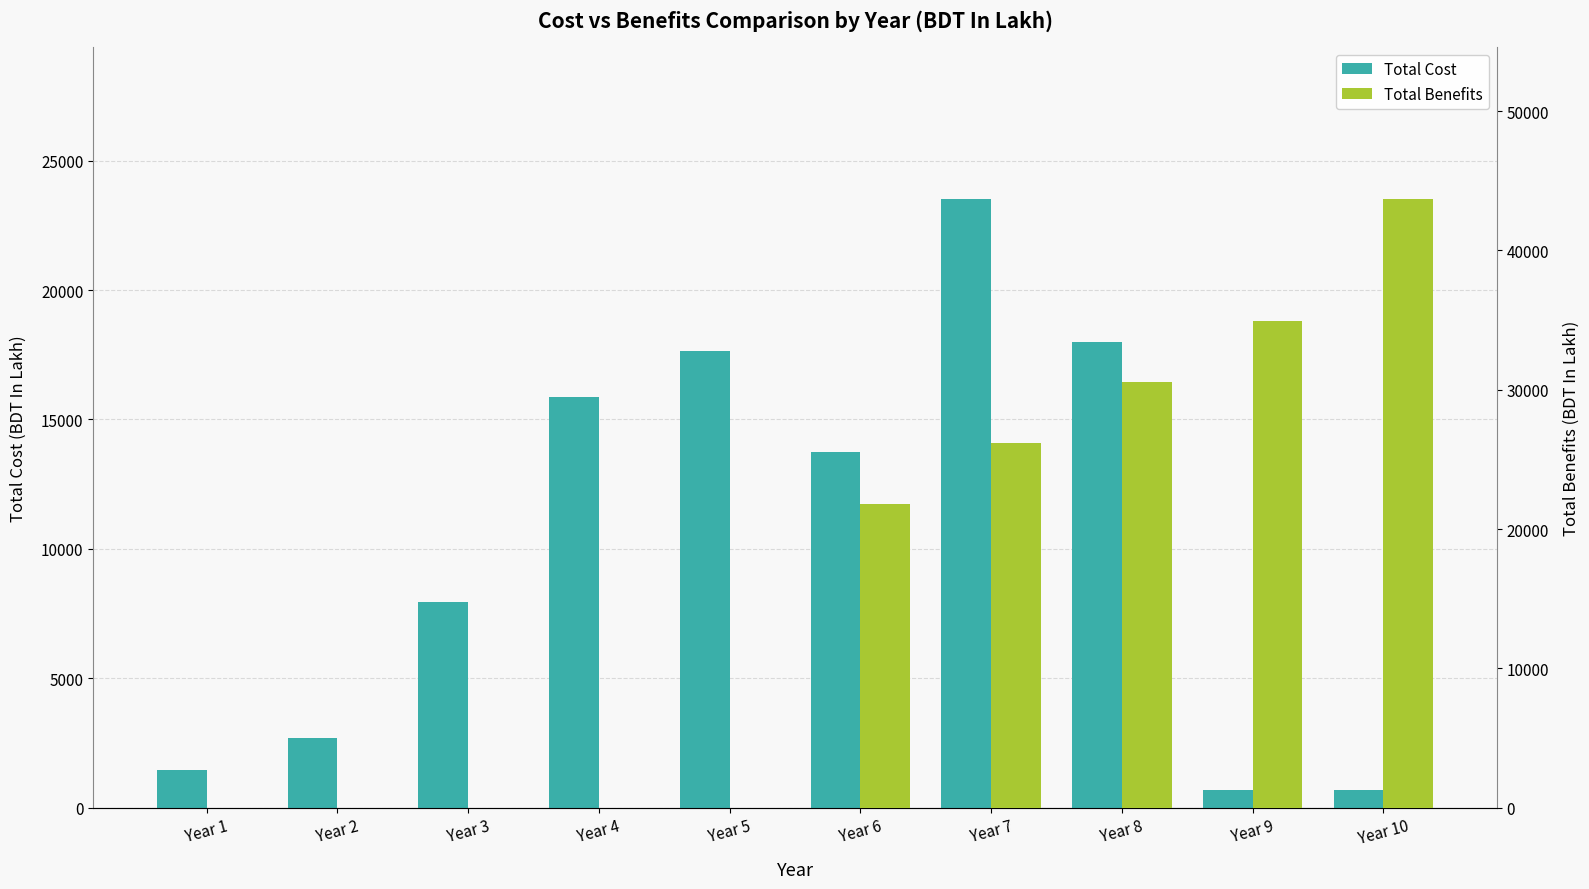

What is the value of the Total Benefits bar at the 10th from the left?

43664.3